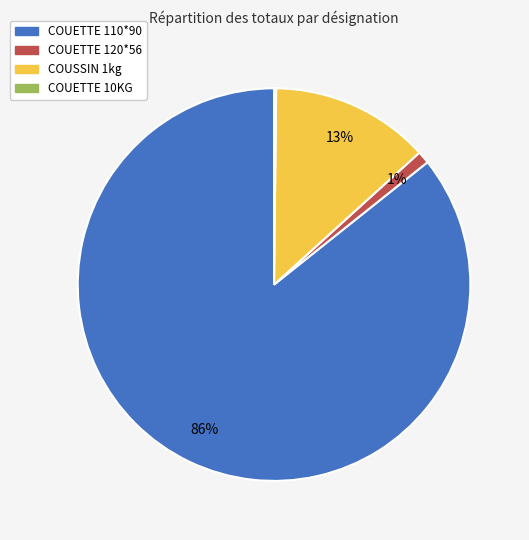

Which slice is the largest?

COUETTE 110*90